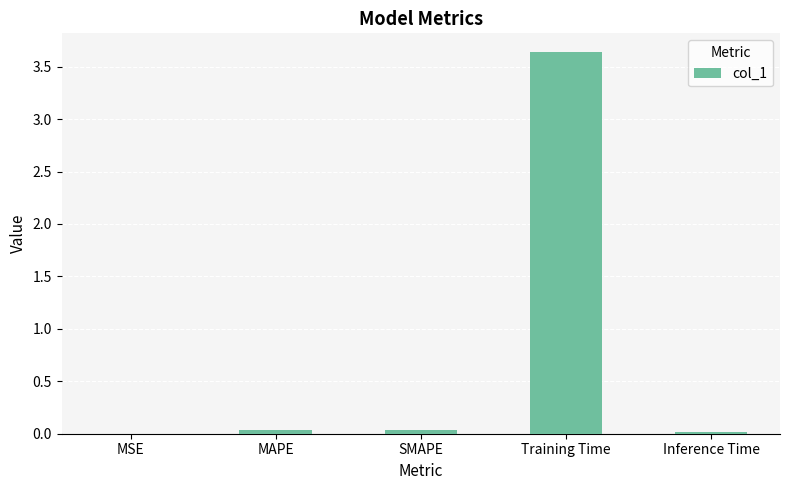

Does the chart contain stacked bars?

No